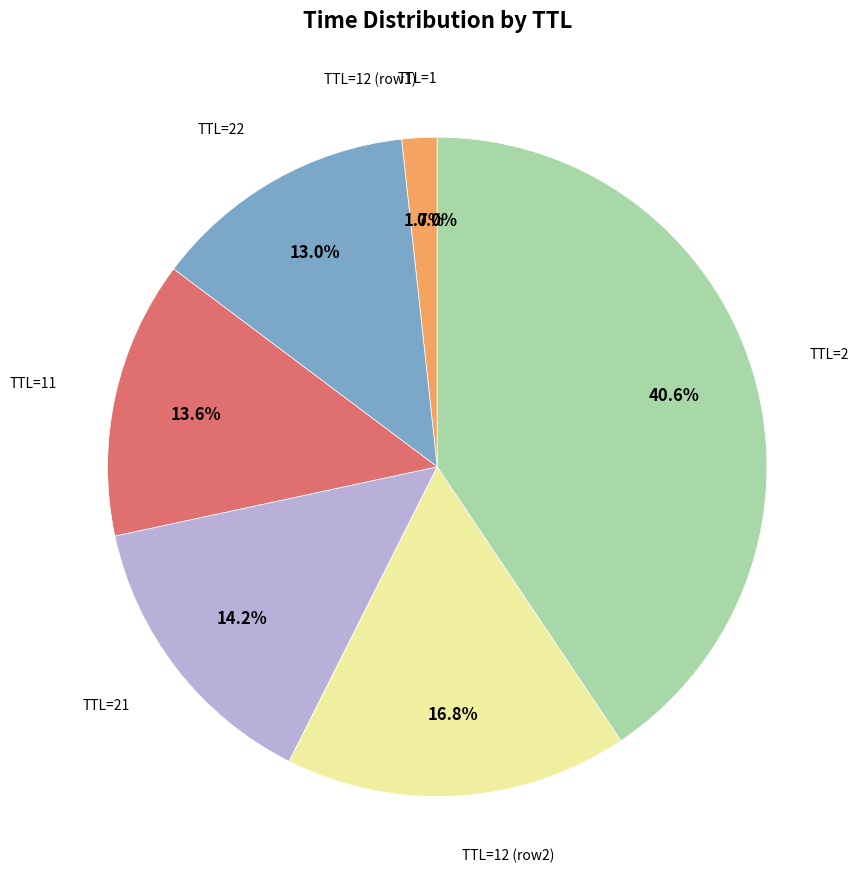

Does any single category account for the majority?

No